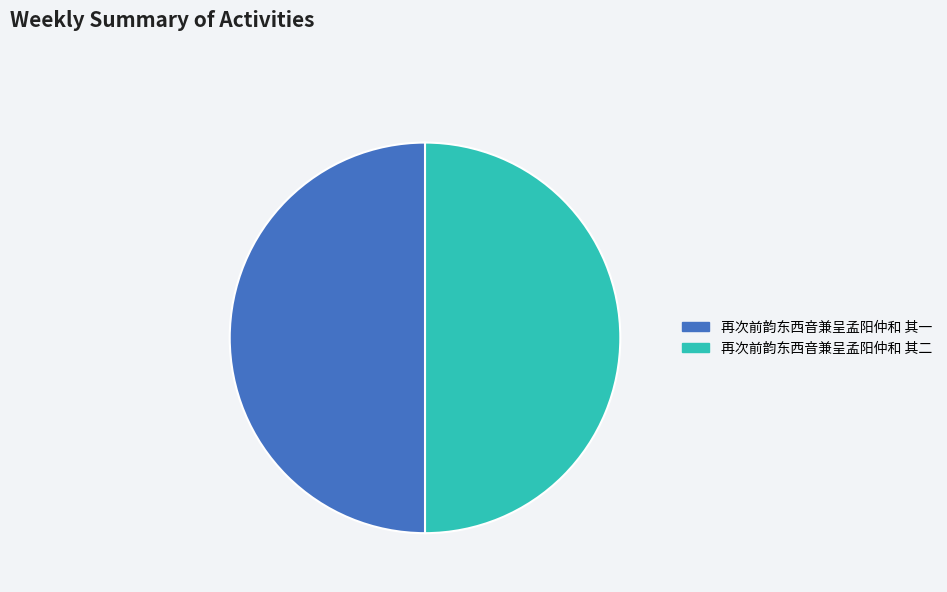

True or false: 再次前韵东西音兼呈孟阳仲和 其一 accounts for 50% of the total.

True